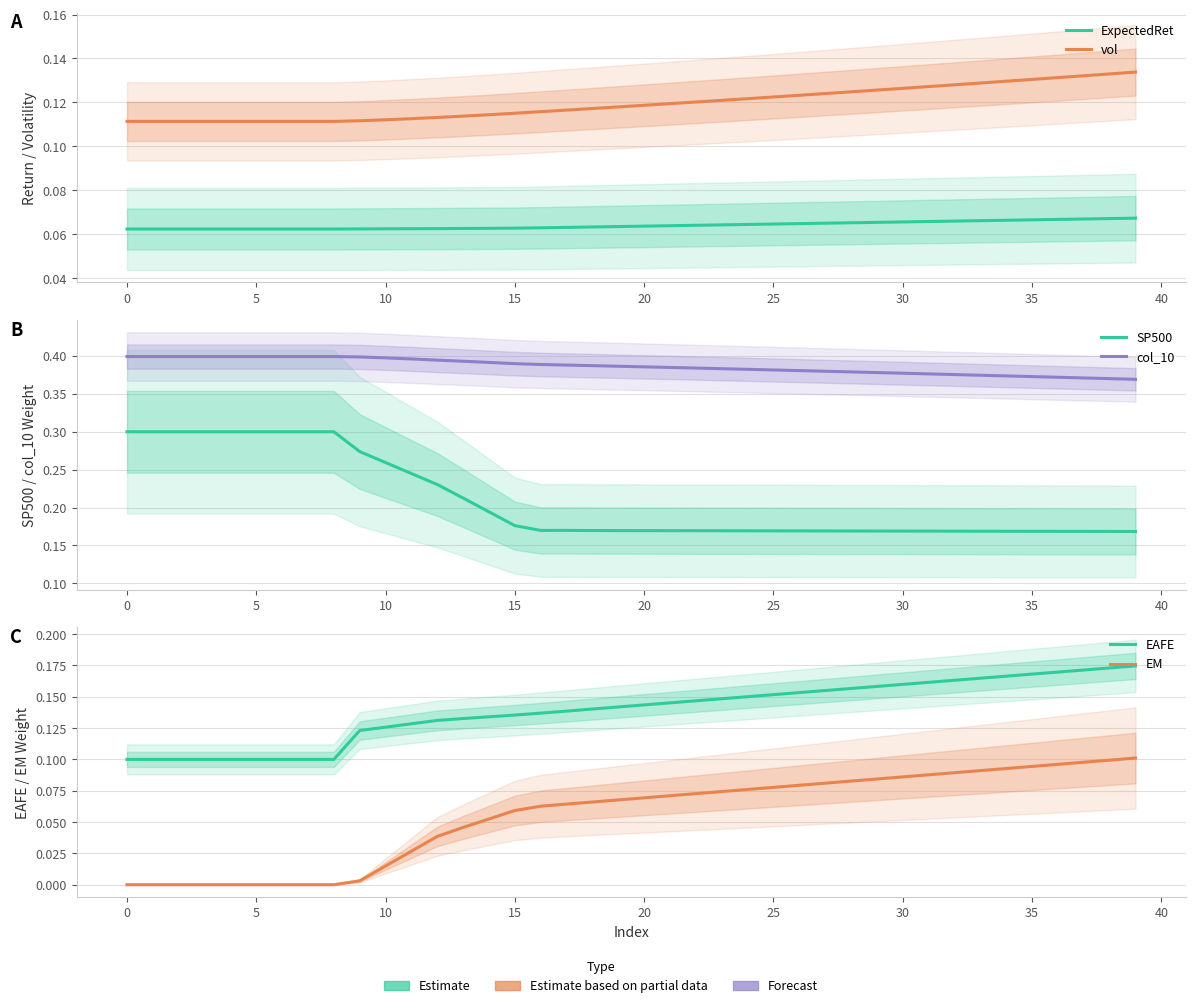

Does the chart display data point markers on the line(s)?

No